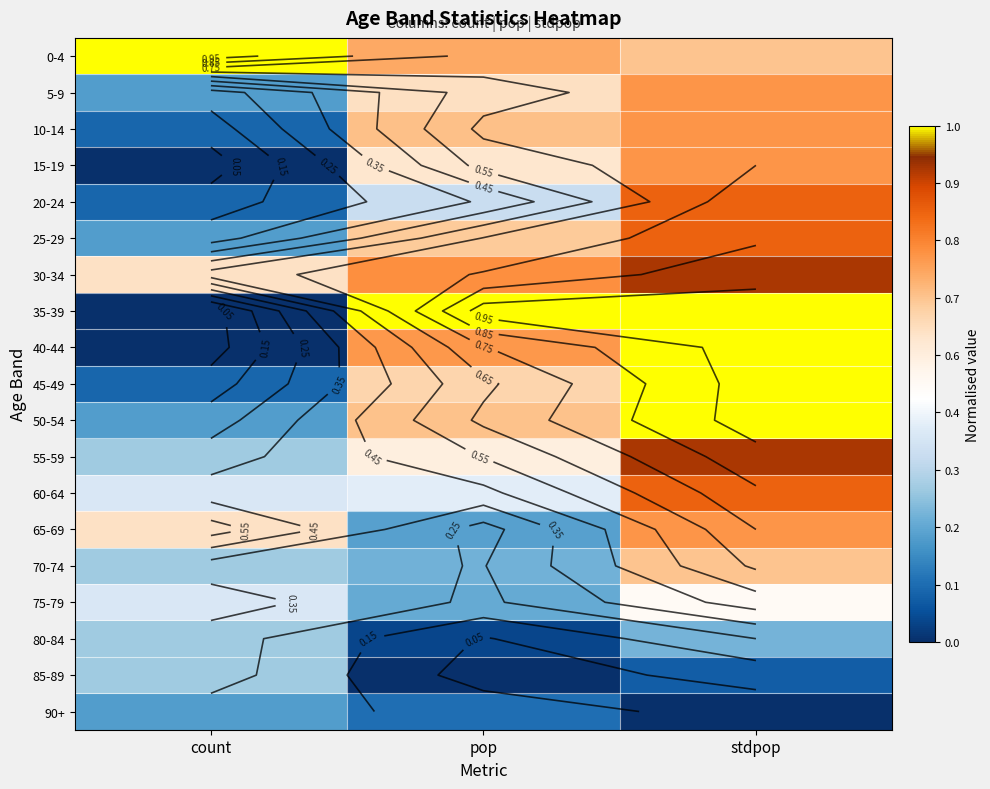

Rank the series at pop from lowest to highest value.

85-89, 80-84, 90+, 65-69, 75-79, 70-74, 20-24, 60-64, 55-59, 15-19, 5-9, 45-49, 25-29, 50-54, 10-14, 0-4, 40-44, 30-34, 35-39